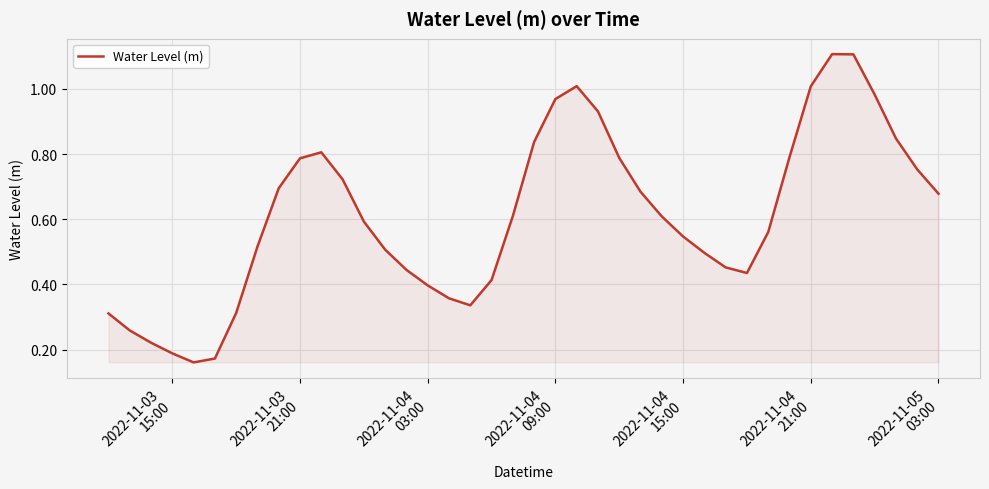

What is the greatest value displayed?

1.1